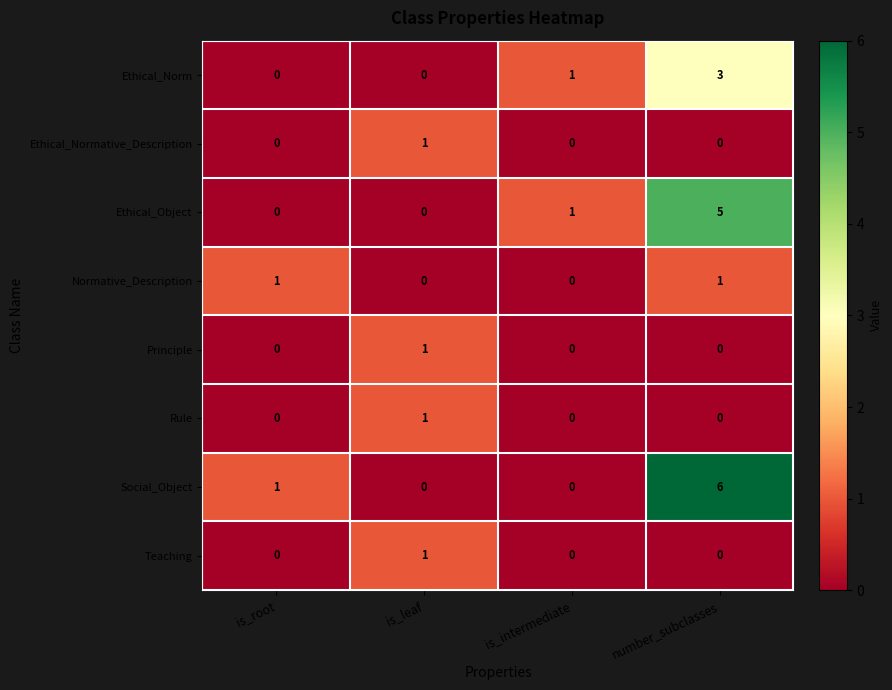

What is the greatest value displayed?

6